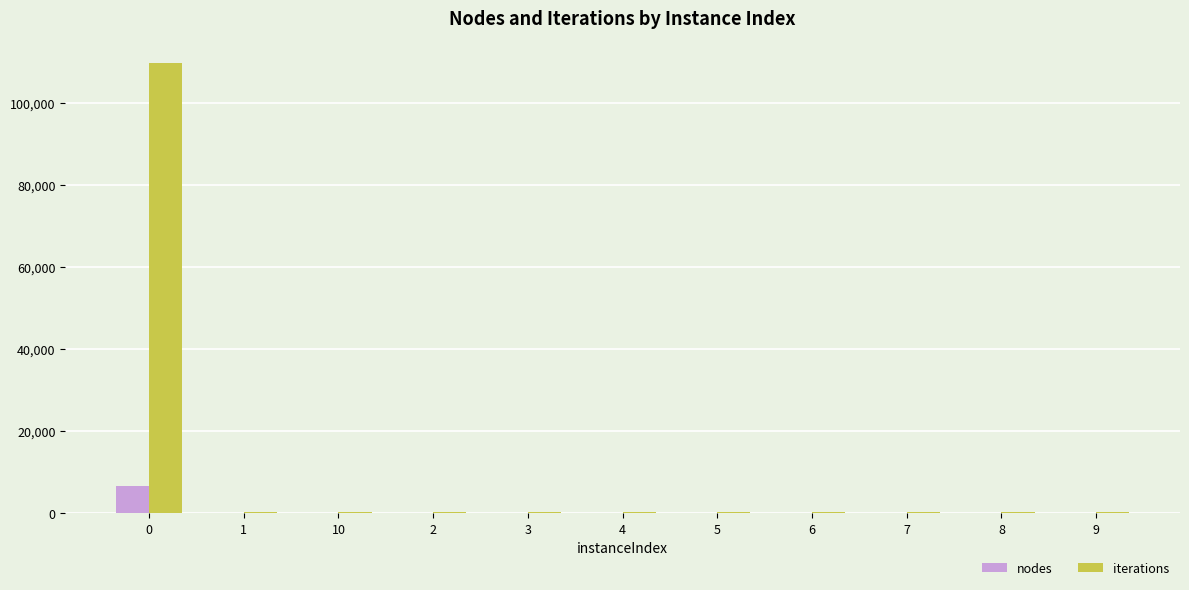

What is the average value of the iterations series?

10206